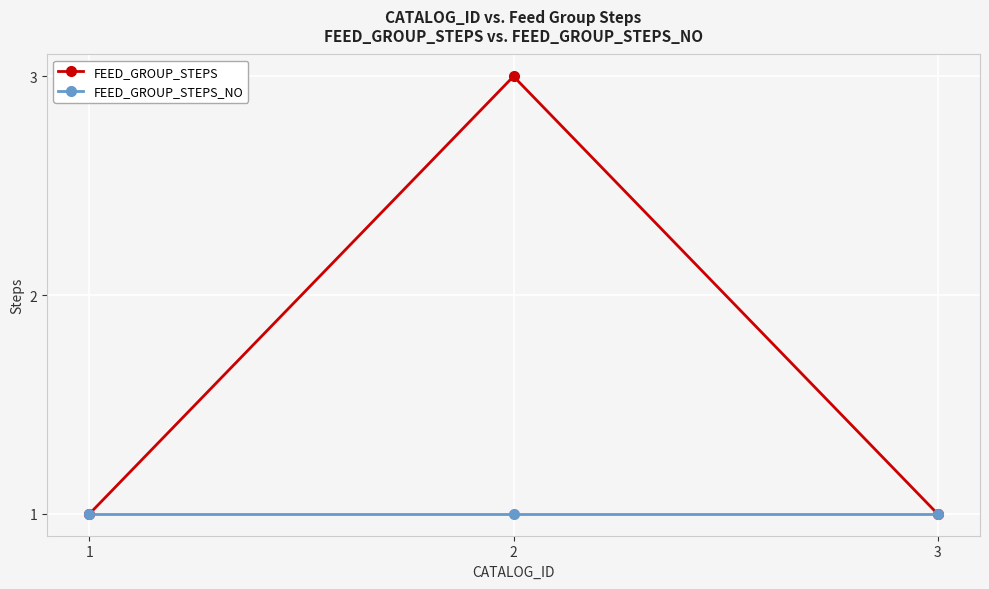

How many distinct data groups are displayed?

2